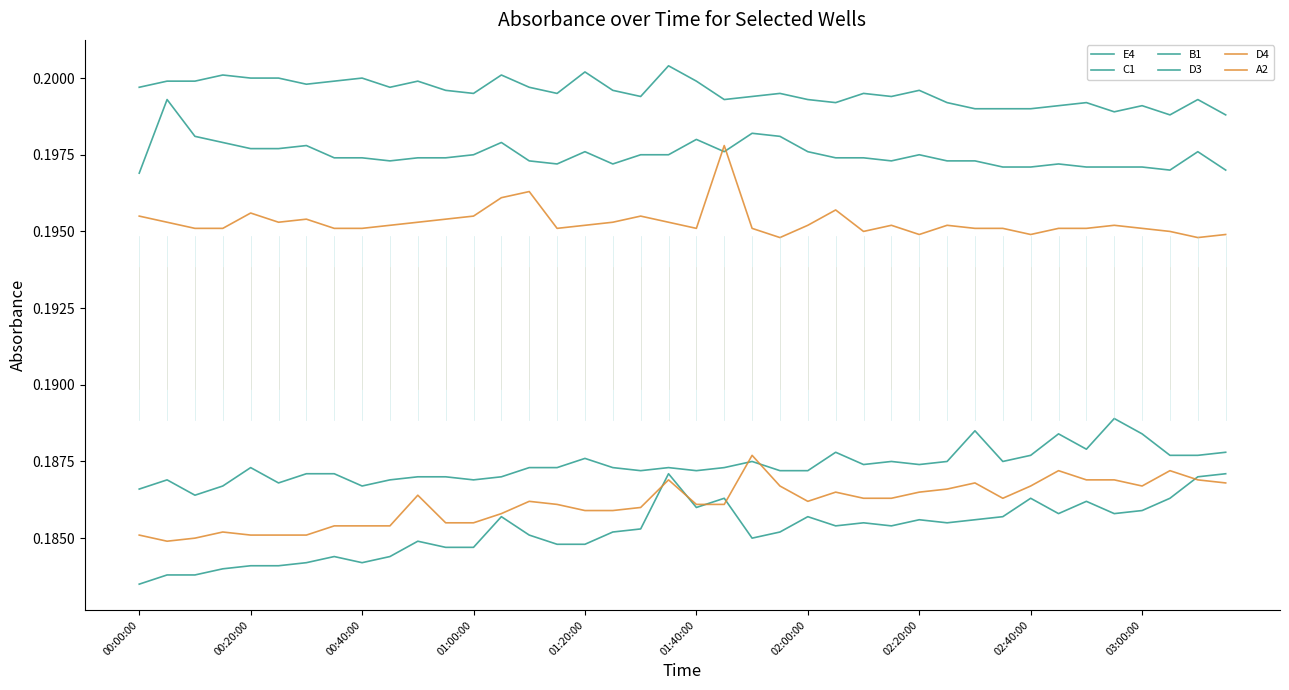

At which category does the chart reach its peak across all series?

19